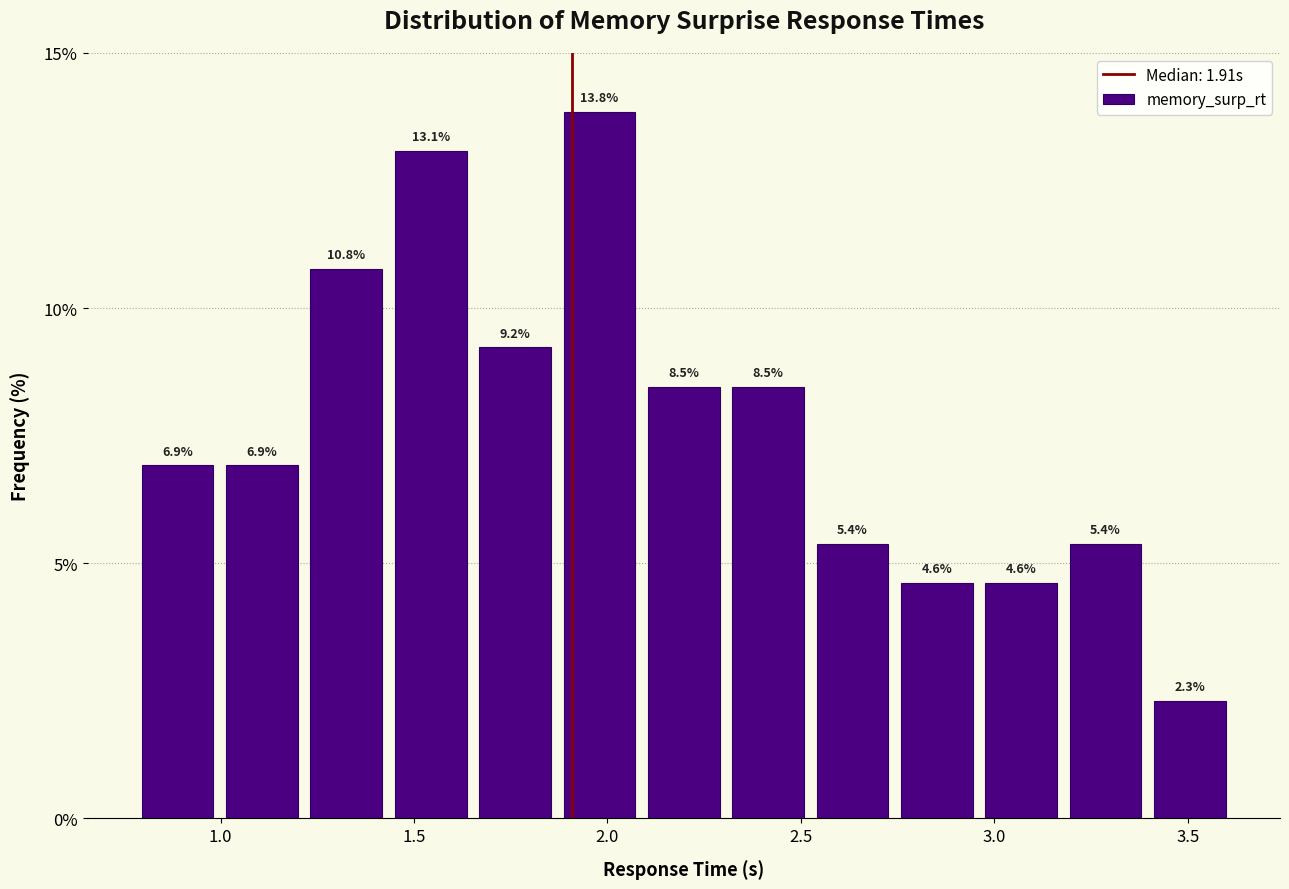

Reading left to right, transcribe this chart: for each bar, give the range it covers on the x-axis and its height. The bar edges are not printed on the chart, so give them approximately, as read against the axis.

0.80 to 1.00: 6.9
1.00 to 1.20: 6.9
1.20 to 1.45: 10.8
1.45 to 1.65: 13.1
1.65 to 1.85: 9.2
1.85 to 2.10: 13.8
2.10 to 2.30: 8.5
2.30 to 2.50: 8.5
2.50 to 2.75: 5.4
2.75 to 2.95: 4.6
2.95 to 3.20: 4.6
3.20 to 3.40: 5.4
3.40 to 3.60: 2.3